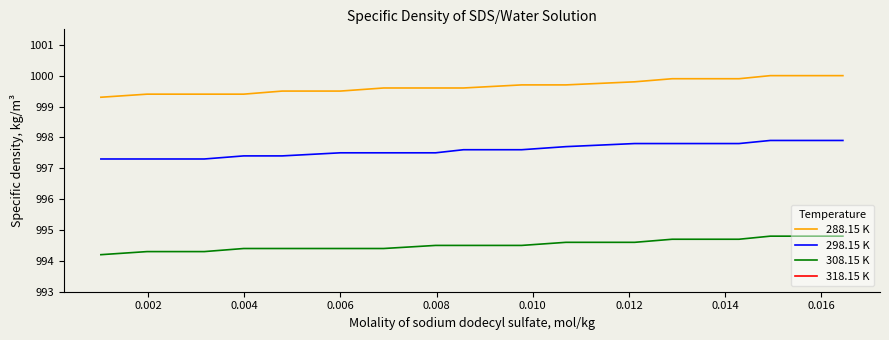

True or false: 308.15 K and 298.15 K cross at least once.

False